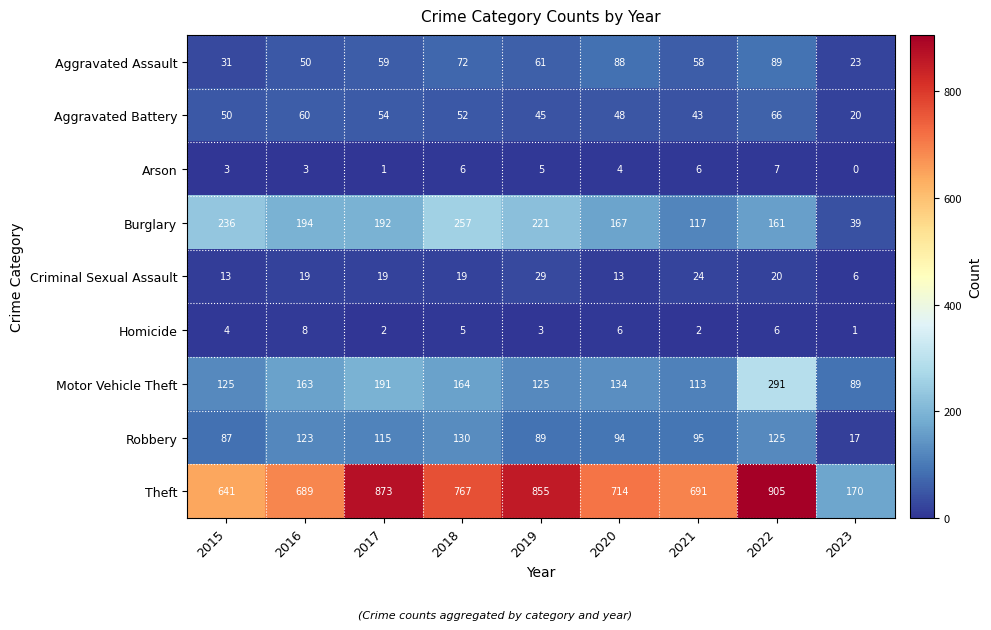

Which series has the largest total across all categories?

Theft